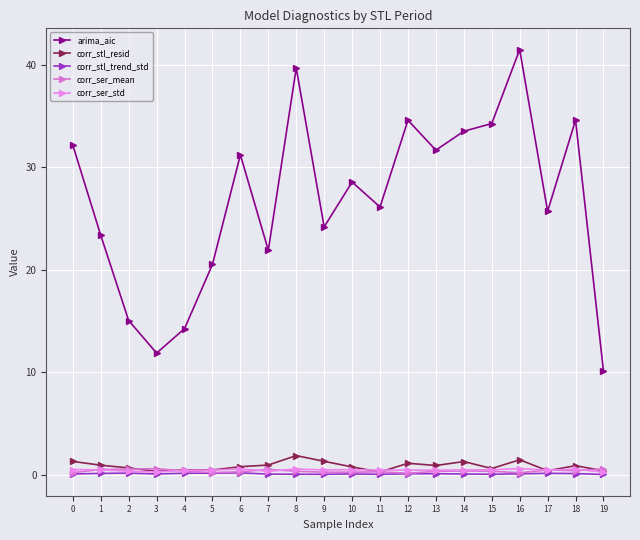

Does the chart have visible grid lines?

Yes